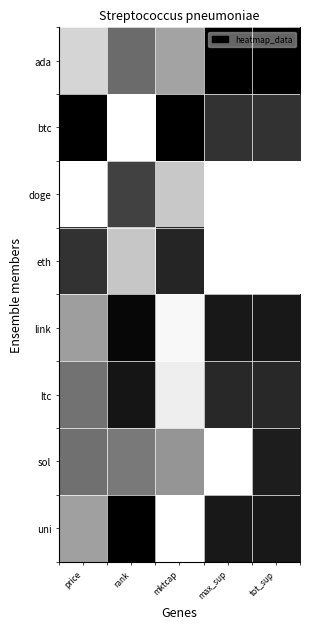

What is the spread (max minus min) of values at mktcap?

1.0